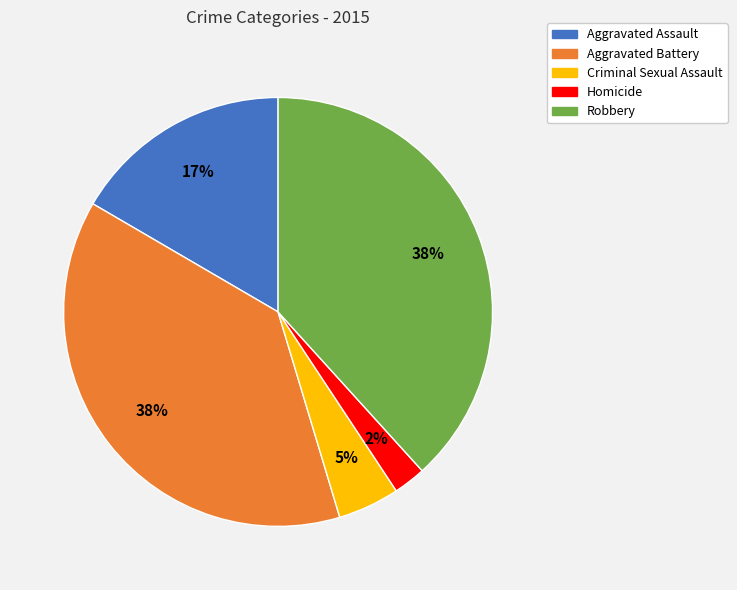

Does any single category account for the majority?

No